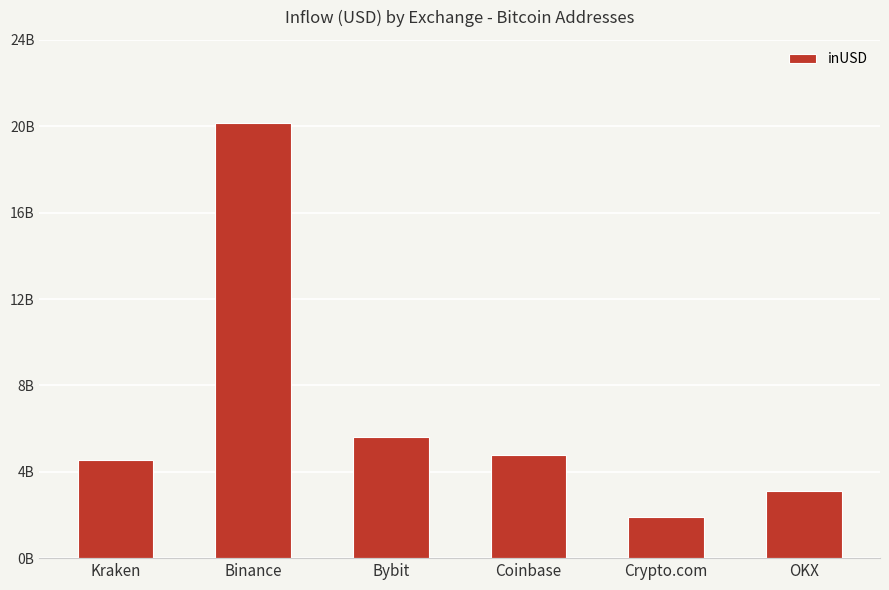

What is the maximum value shown in the chart?

20166310157.5